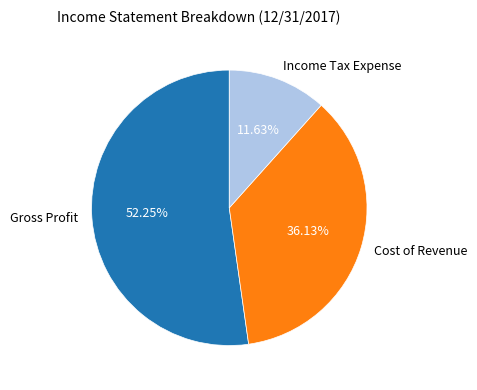

Is the sum of Gross Profit and Income Tax Expense greater than half?

Yes